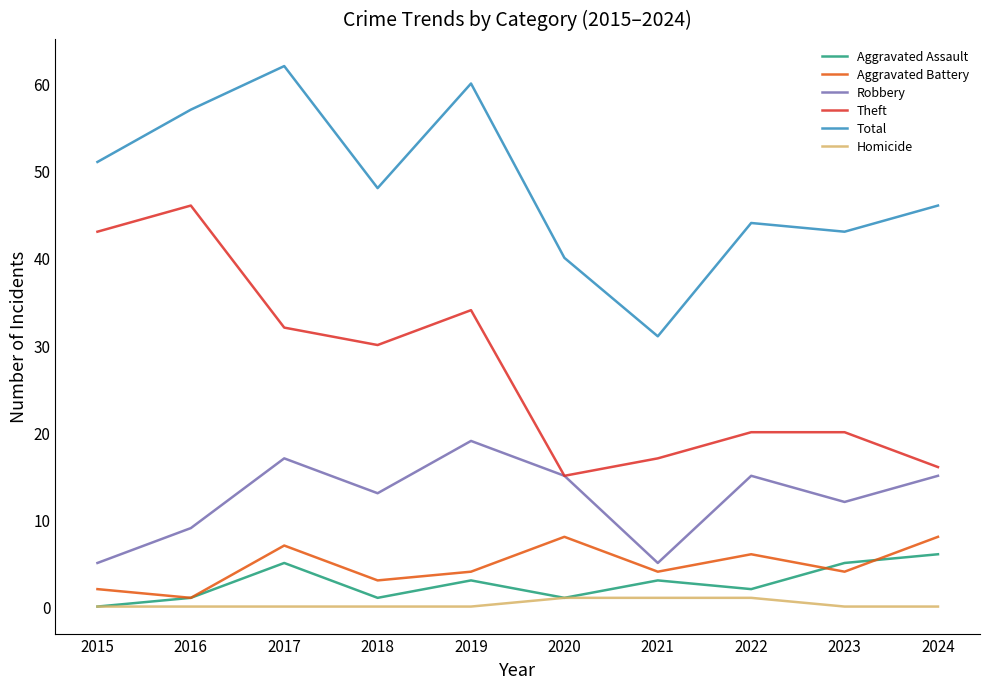

Does the chart have visible grid lines?

No